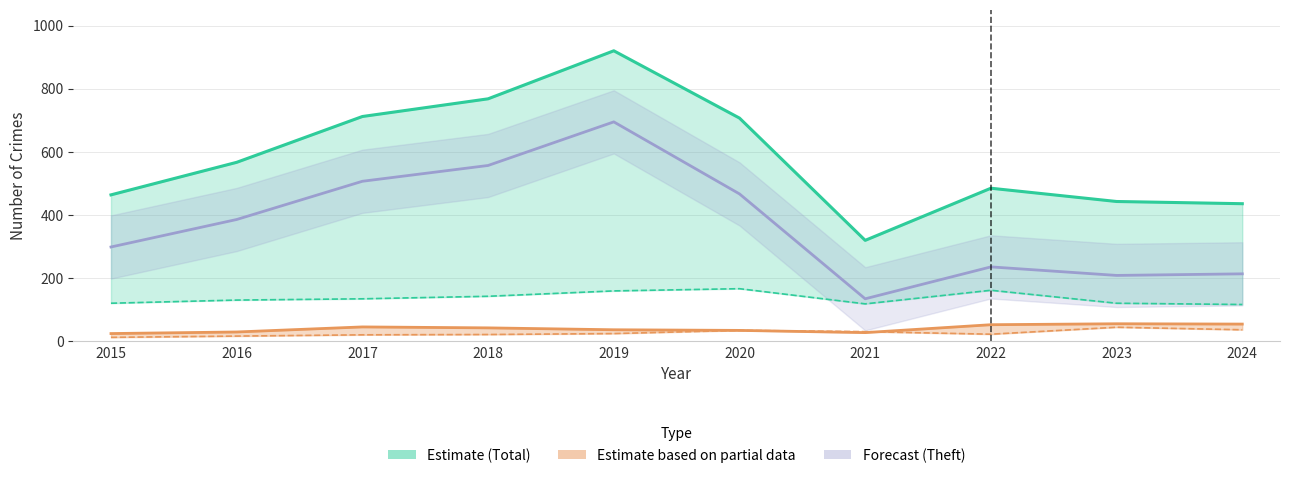

Where is Aggravated Battery nearest to the value 40?

2018